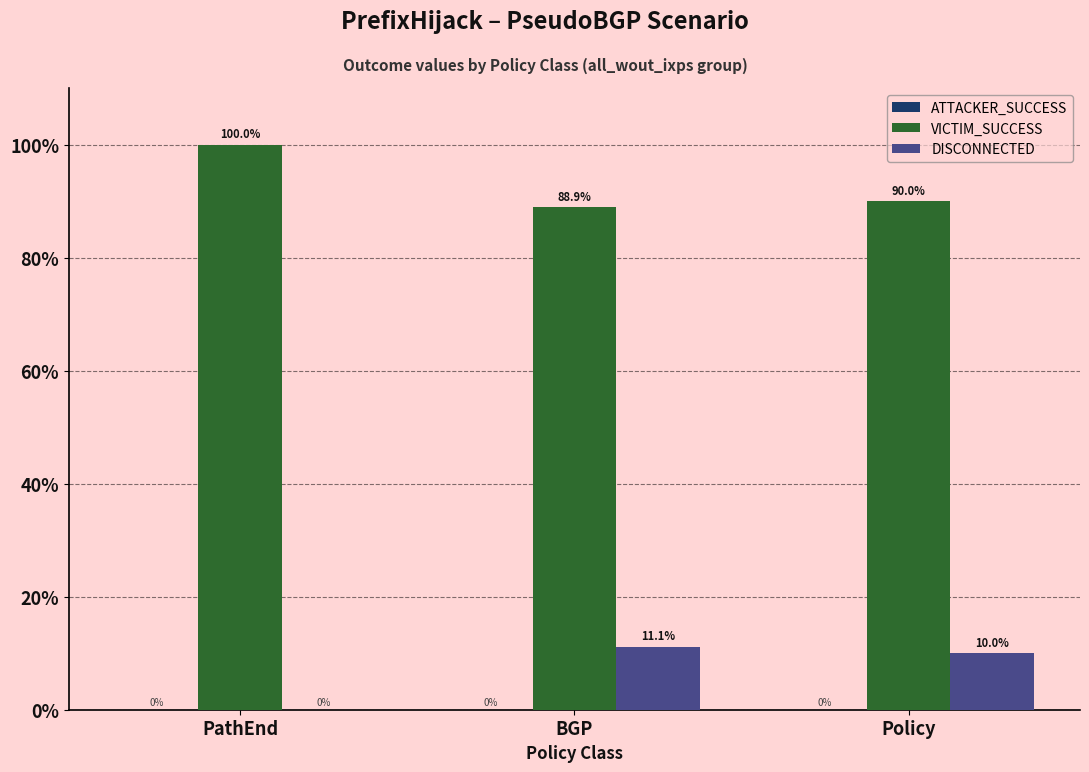

Read the VICTIM_SUCCESS value at PathEnd.

100.0